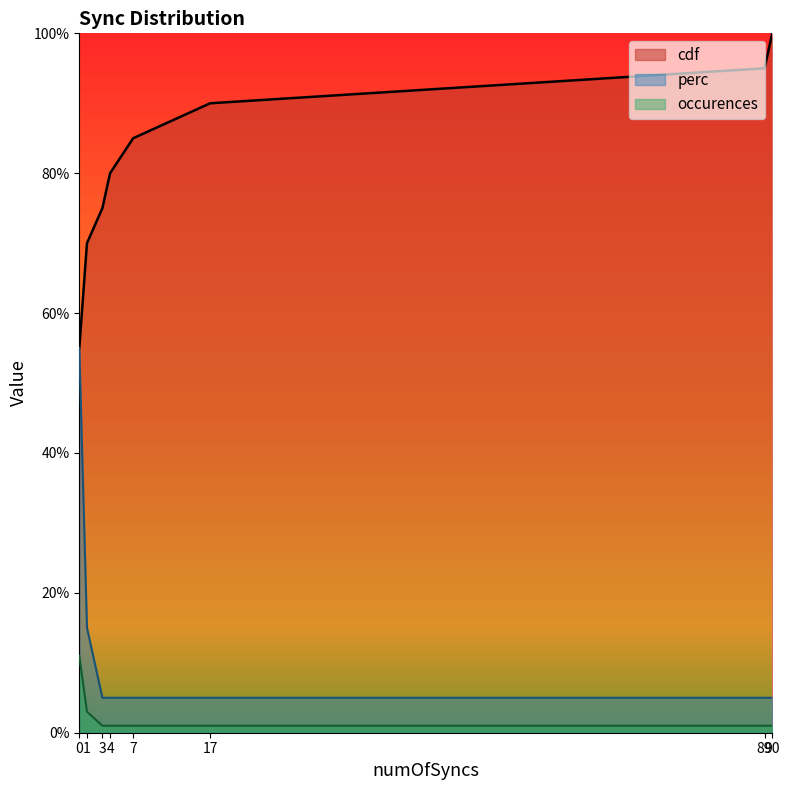

What is the sum of the perc values at 4 and 0?

60